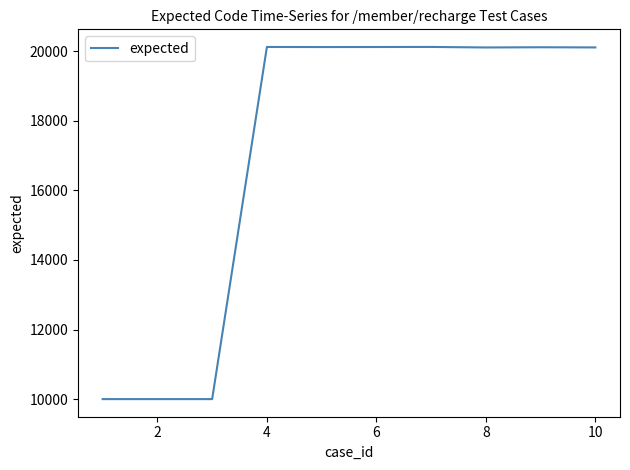

How many values are below 20109?

5